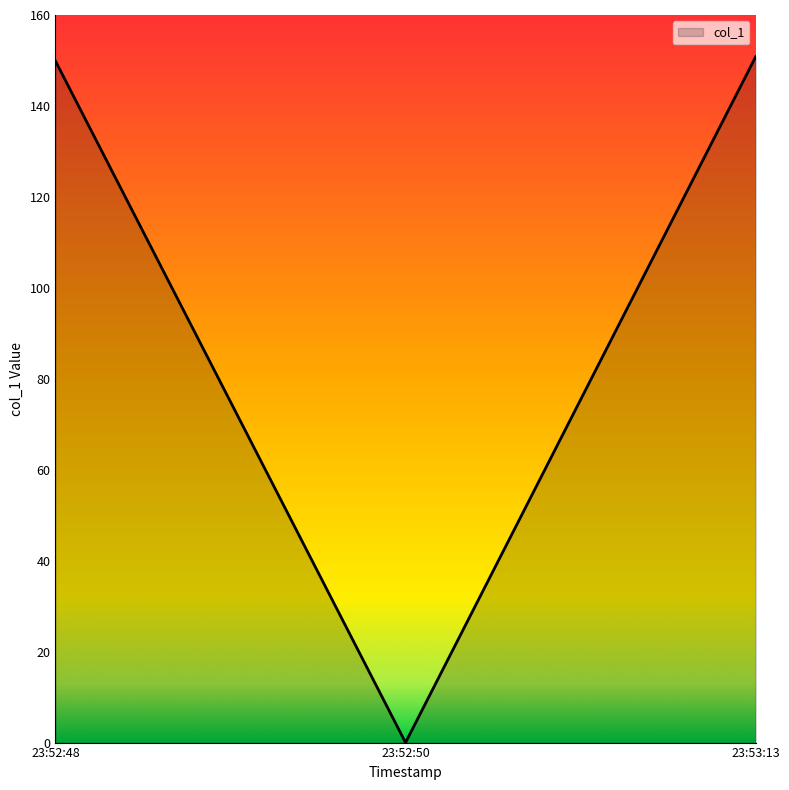

Does the chart display data point markers on the line(s)?

No